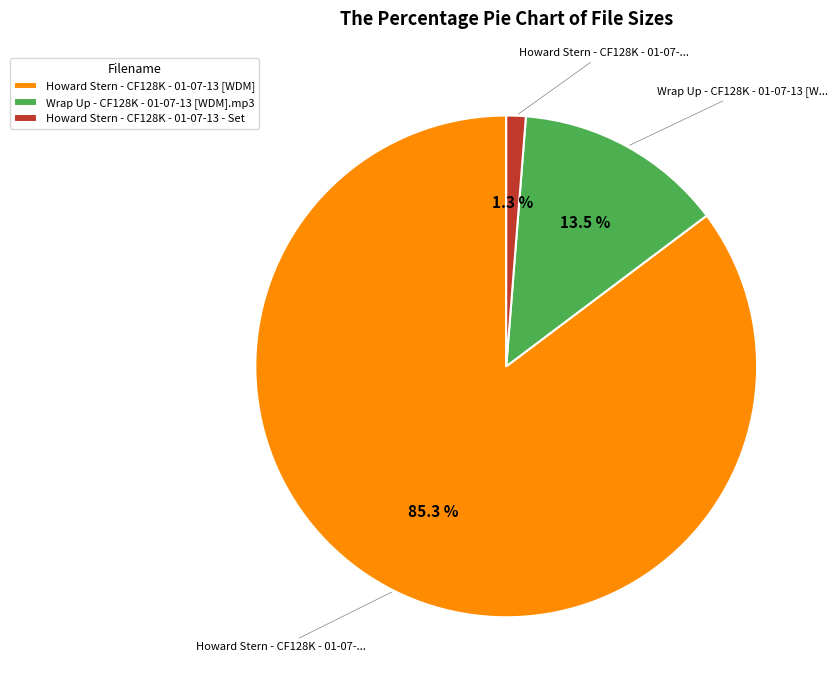

Do Howard Stern - CF128K - 01-07-13 [WDM] and Wrap Up - CF128K - 01-07-13 [WDM].mp3 together represent more than half of the pie?

Yes